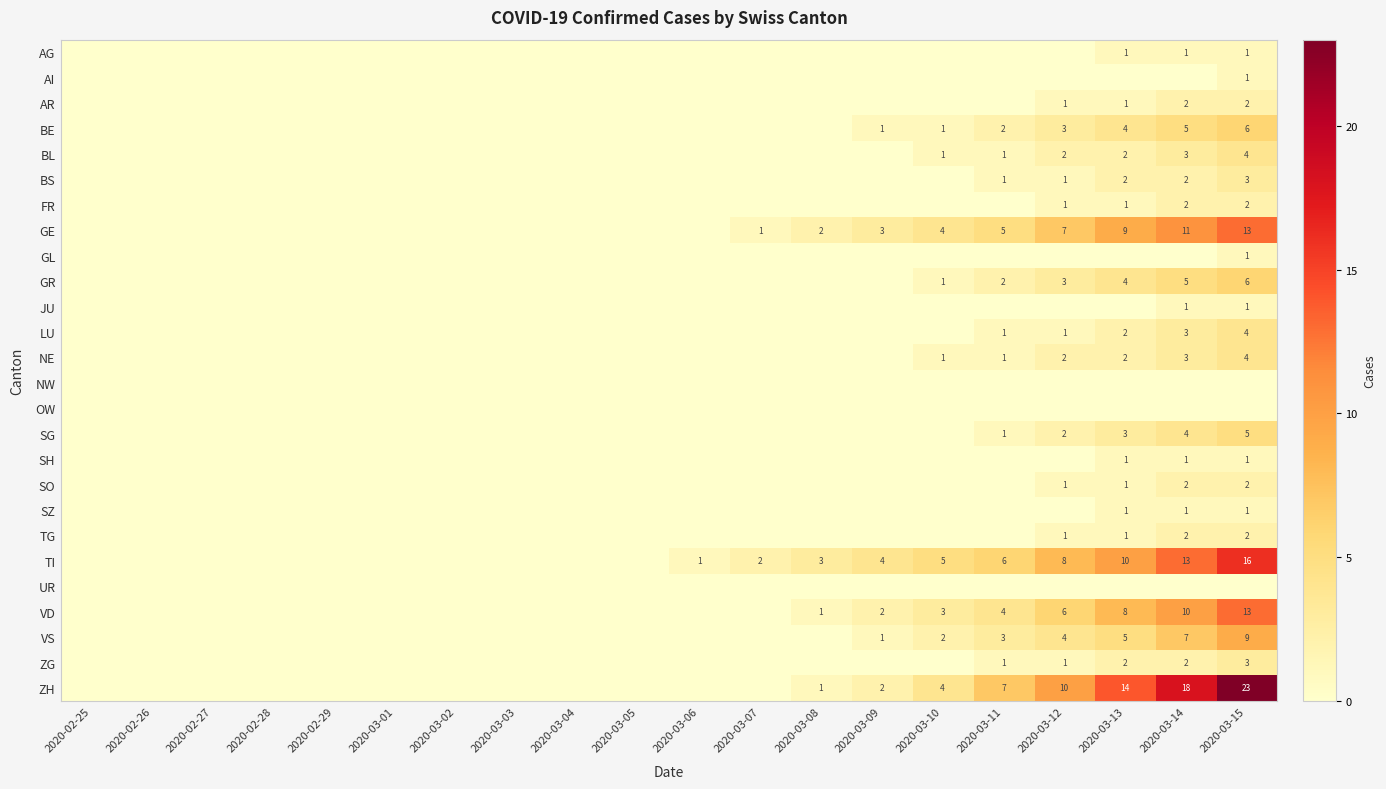

Is it true that BL equals 0 at 2020-03-11?

False